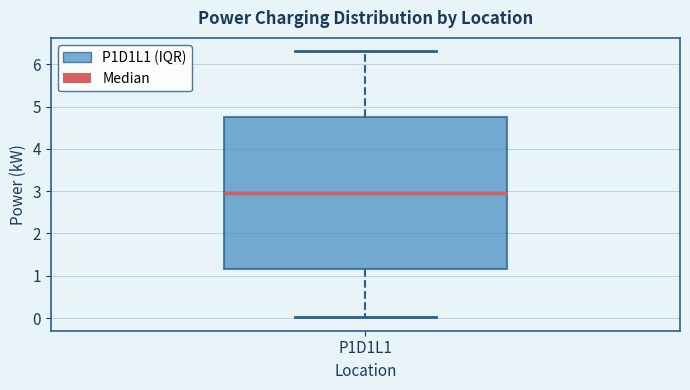

Read this box plot against the y-axis: the position of the median line, the range covered by the box, and the ends of both whiskers. The values are not printed on the chart, so give them approximately, as read against the axis.

median 3.0, box 1.2 to 4.8, whiskers 0.0 to 6.3